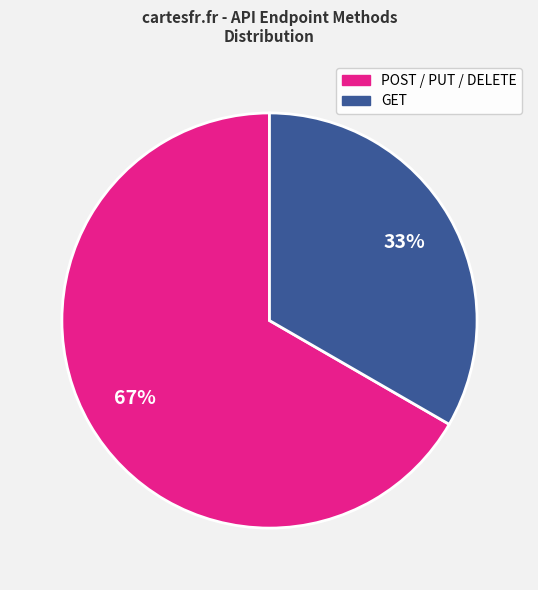

What is the ratio of the value at GET to the value at POST / PUT / DELETE?

0.5